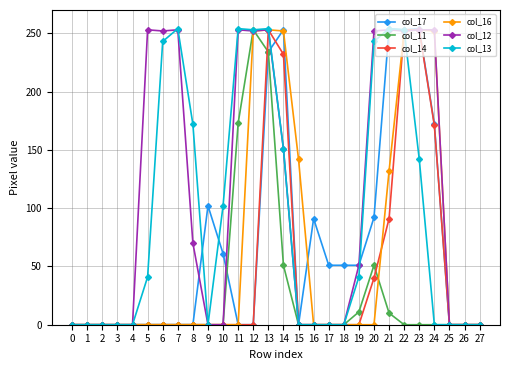

Is the value of col_16 at 26 greater than the value of col_17 at 19?

No